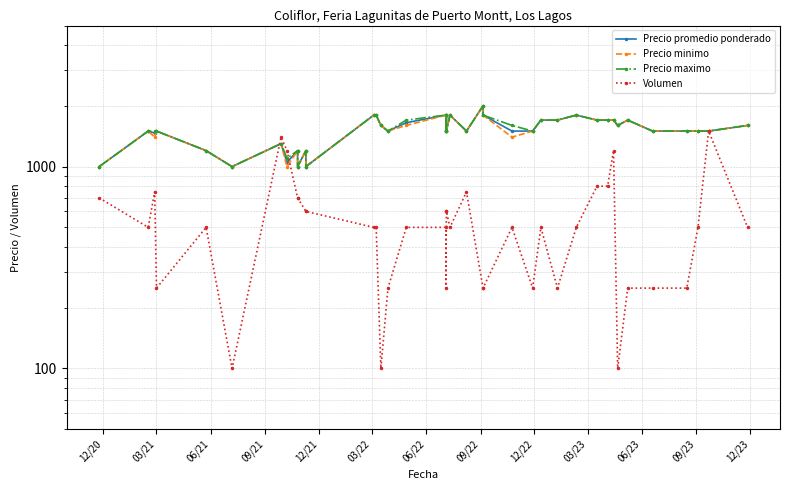

The Precio minimo series shows 443 at 03/23. True or false?

False